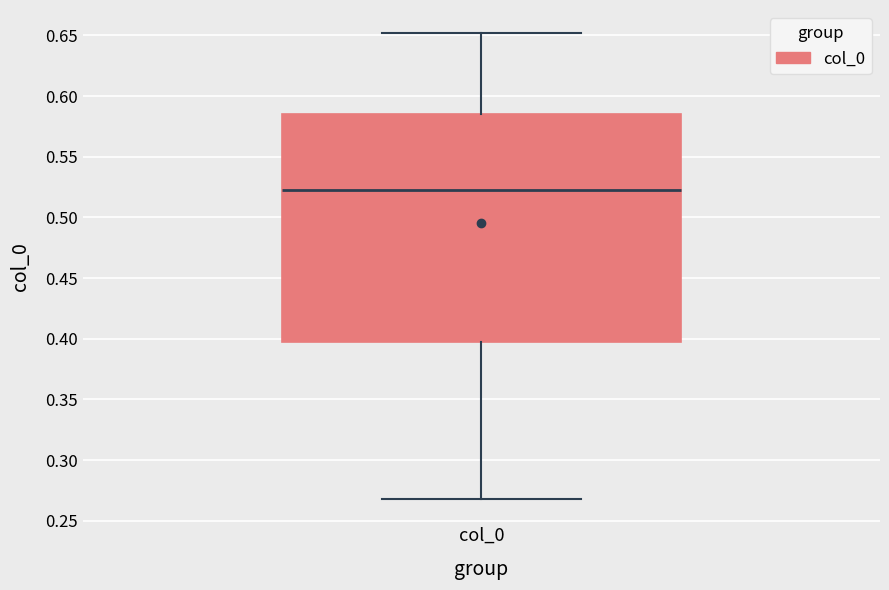

Read this box plot against the y-axis: the position of the median line, the range covered by the box, and the ends of both whiskers. The values are not printed on the chart, so give them approximately, as read against the axis.

median 0.520, box 0.395 to 0.585, whiskers 0.270 to 0.650